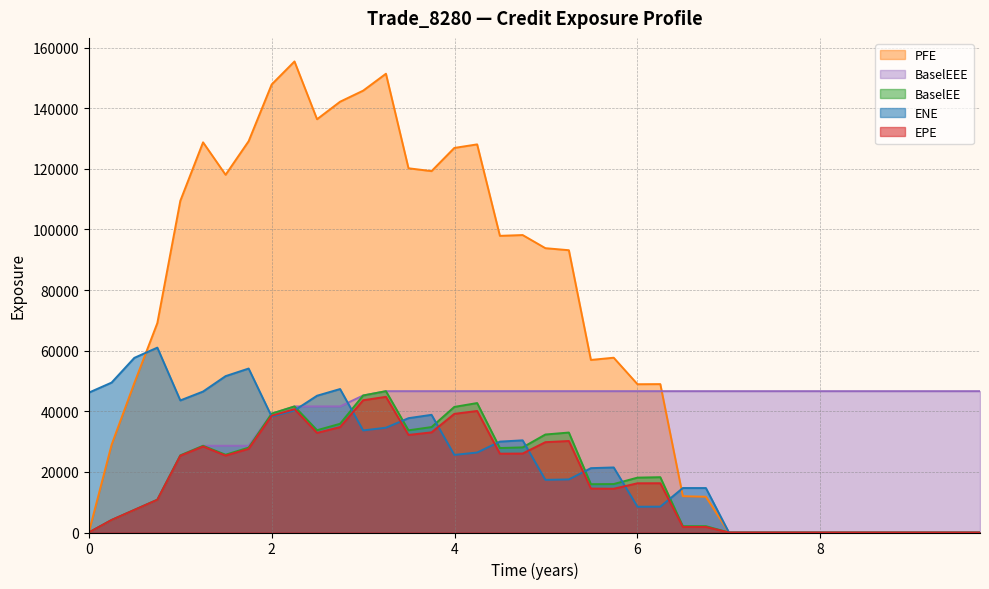

Which series has the widest spread of values?

PFE